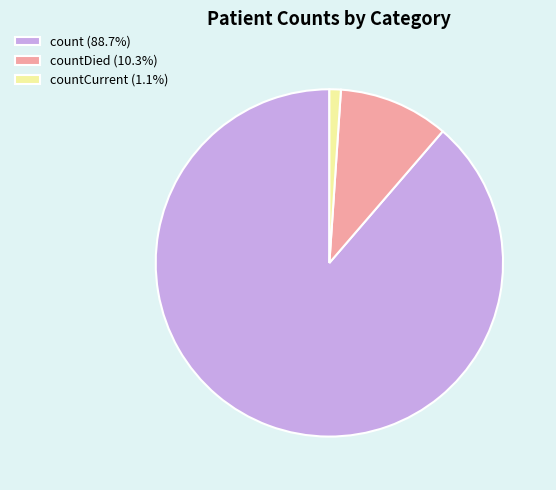

Is the sum of countDied (10.3%) and count (88.7%) greater than half?

Yes